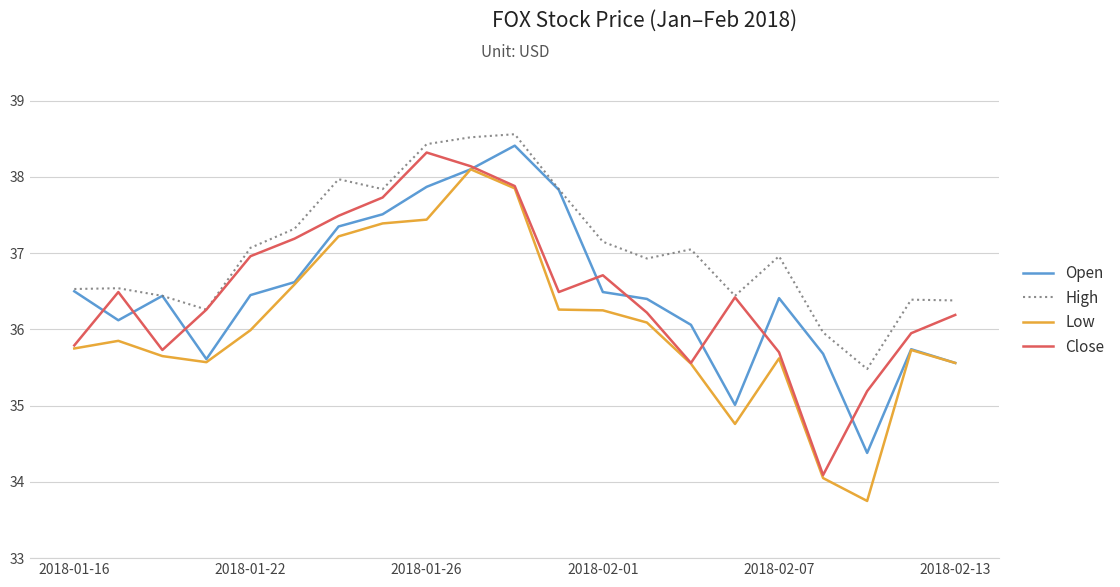

What is the lowest value of the Low series?

33.8